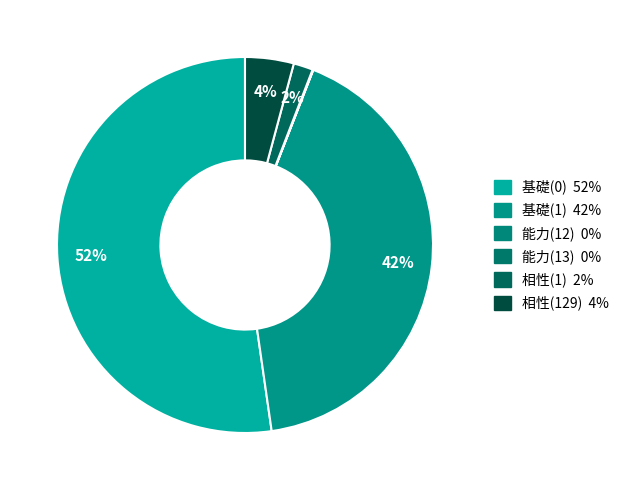

What is the majority slice?

基礎(0)